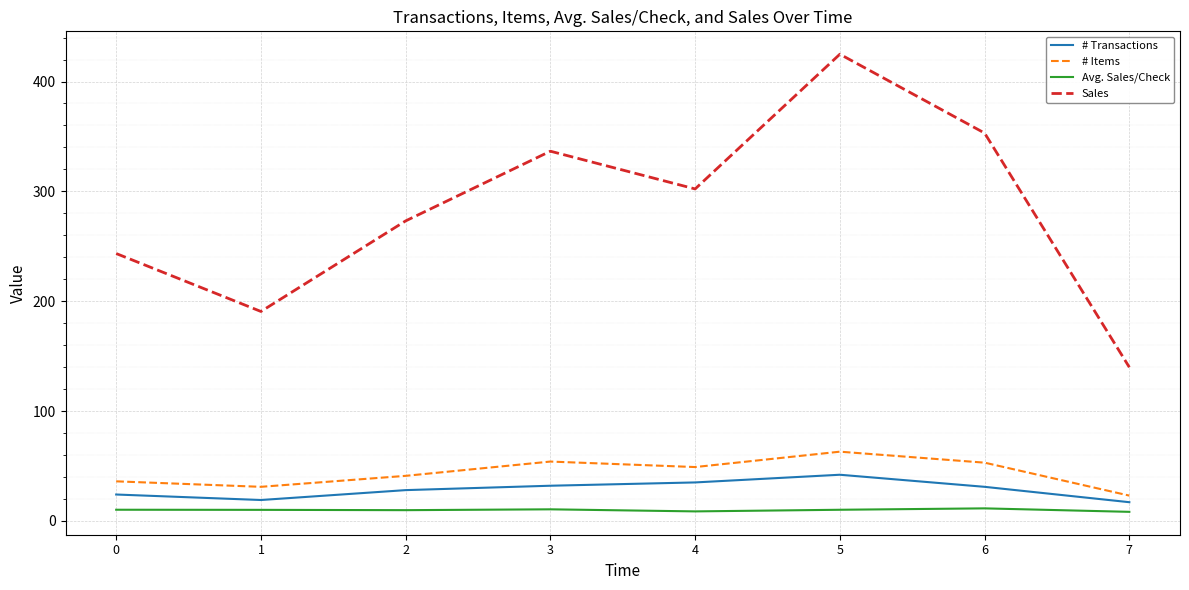

What is the greatest value displayed?

424.9